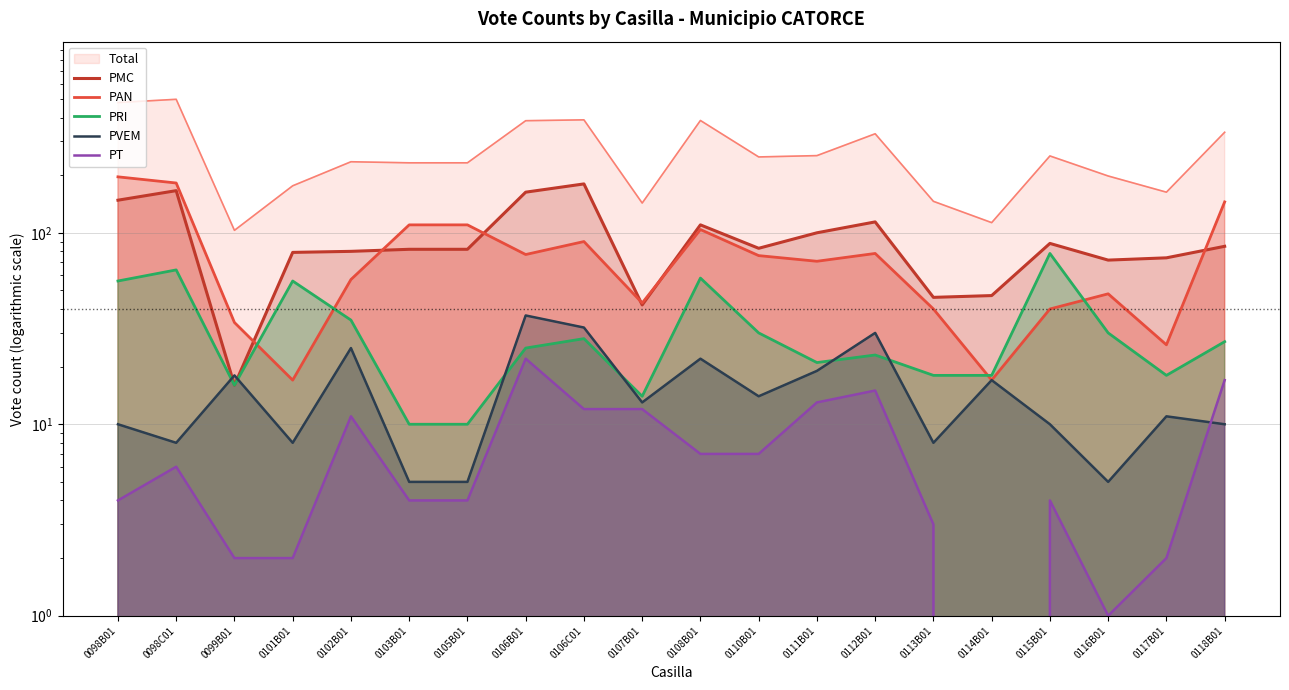

What is the difference between the second highest and second lowest values in the PRI series?

54